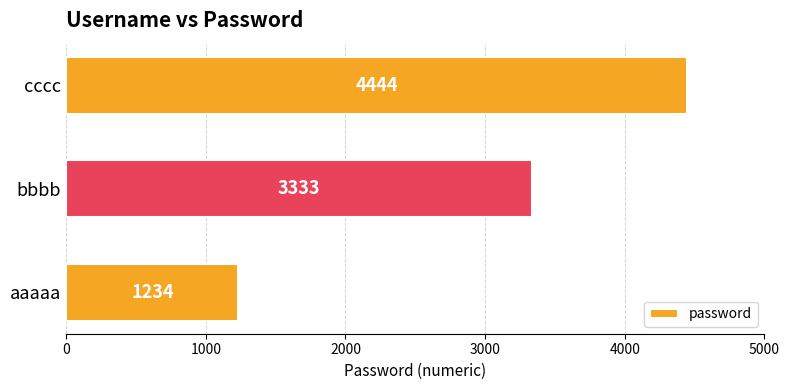

What is the maximum value shown in the chart?

4444